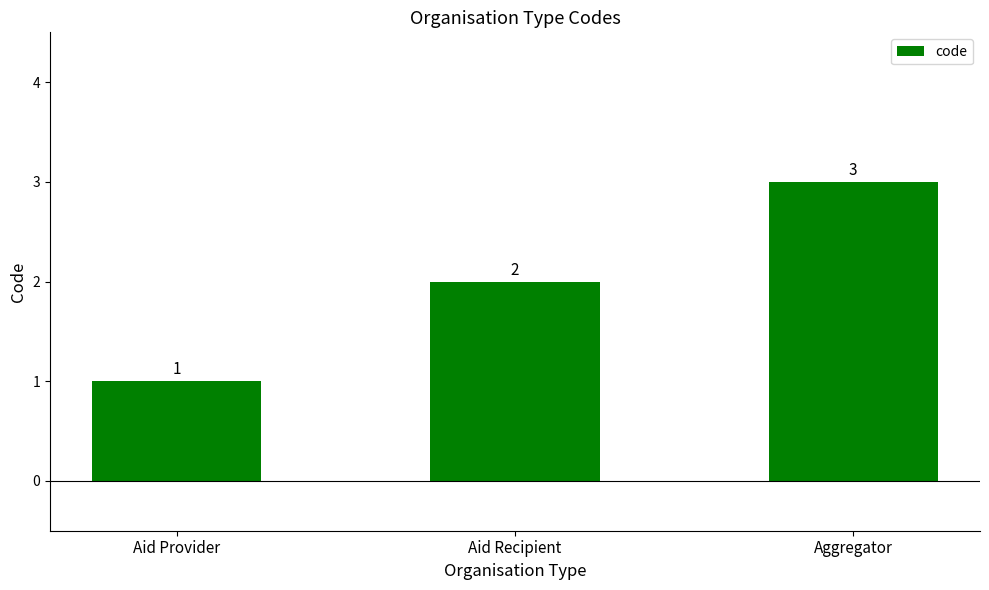

How many data points does each series have?

3